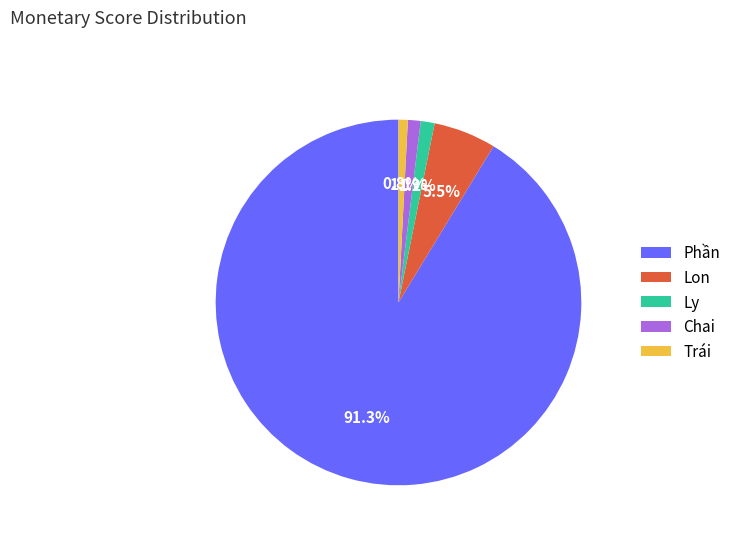

Which has a higher value, Lon or Trái?

Lon